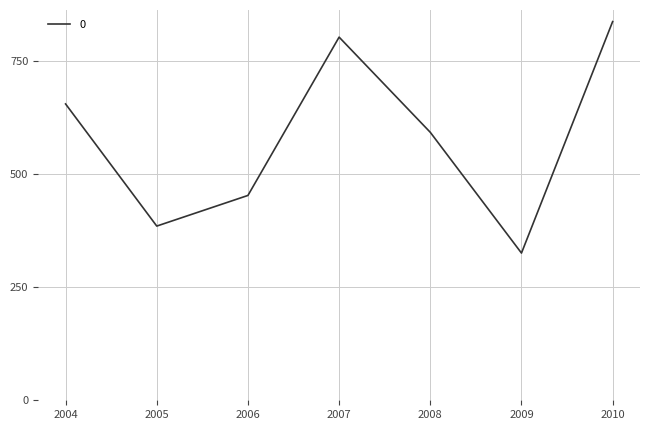

The value at 2007 is 803.4. True or false?

True